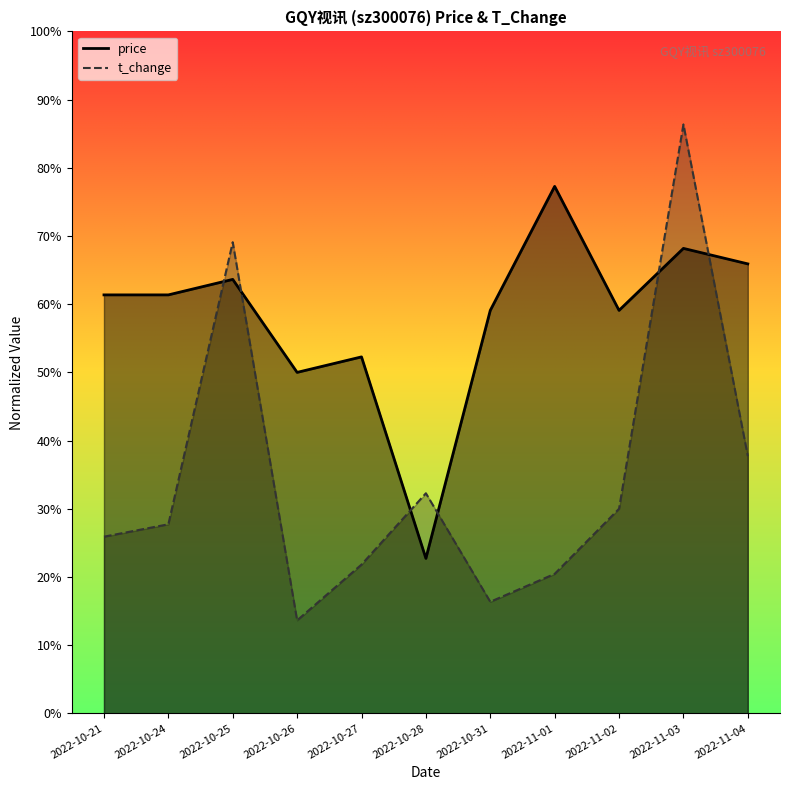

Reading left to right, list all the values displayed in this chart.

price: 0.6	0.6	0.6	0.5	0.5	0.2	0.6	0.8	0.6	0.7	0.7
t_change: 0.3	0.3	0.7	0.1	0.2	0.3	0.2	0.2	0.3	0.9	0.4